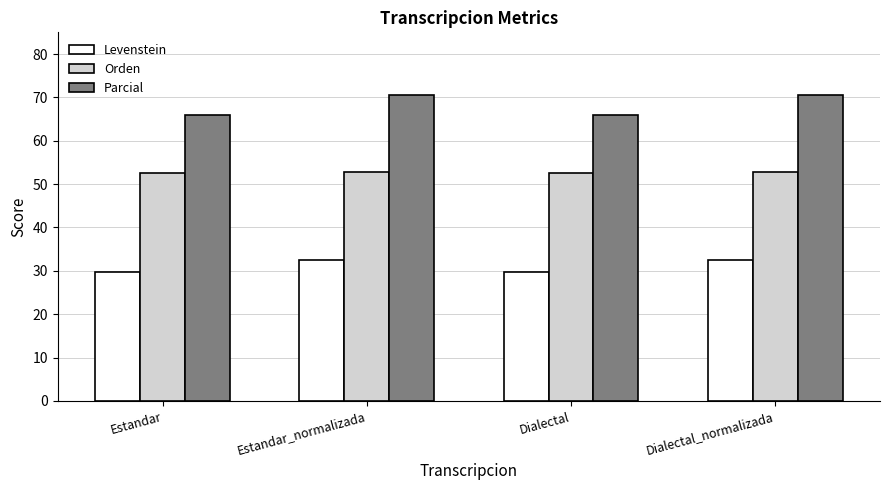

What value does the Orden series have at Dialectal_normalizada?

52.8